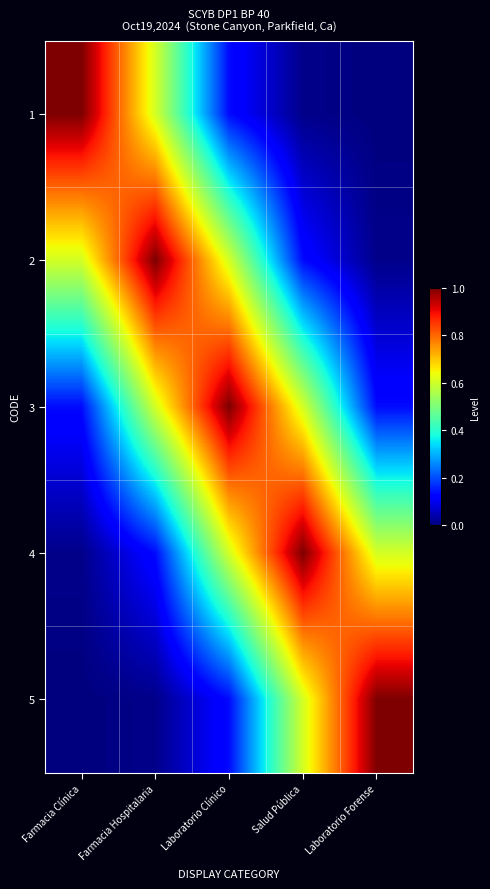

Between Laboratorio Forense and Salud Pública, which is larger?

Salud Pública